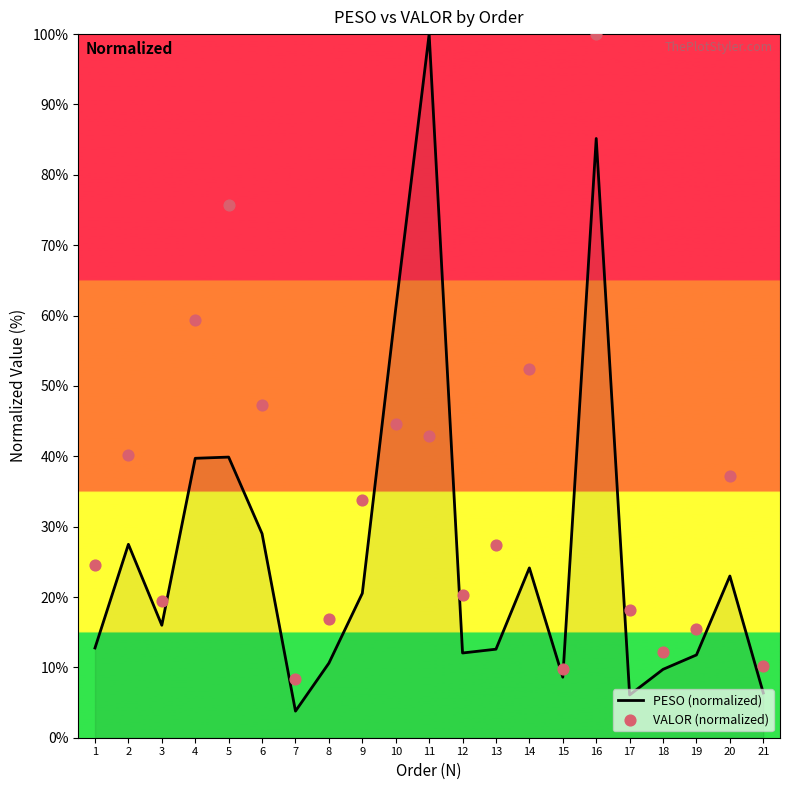

Which has a higher value, 18 or 14?

14